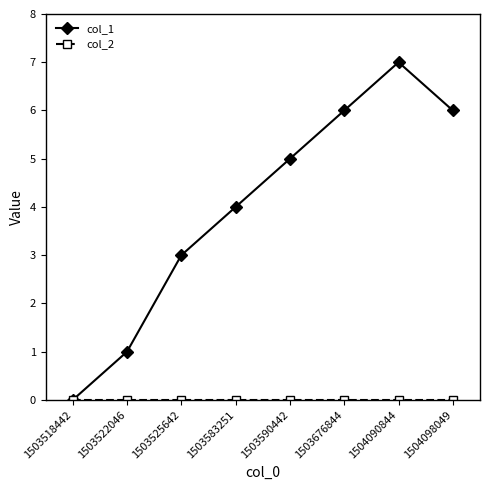

How many values in the col_1 series are below 5?

4